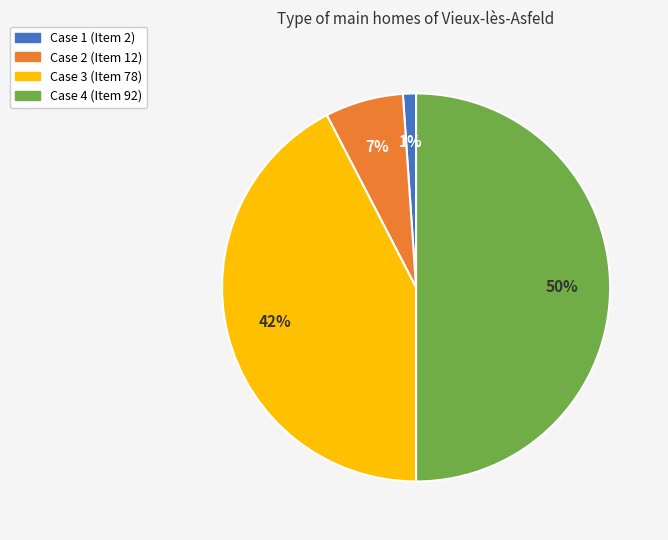

To the nearest percent, what is the average slice percentage?

25%